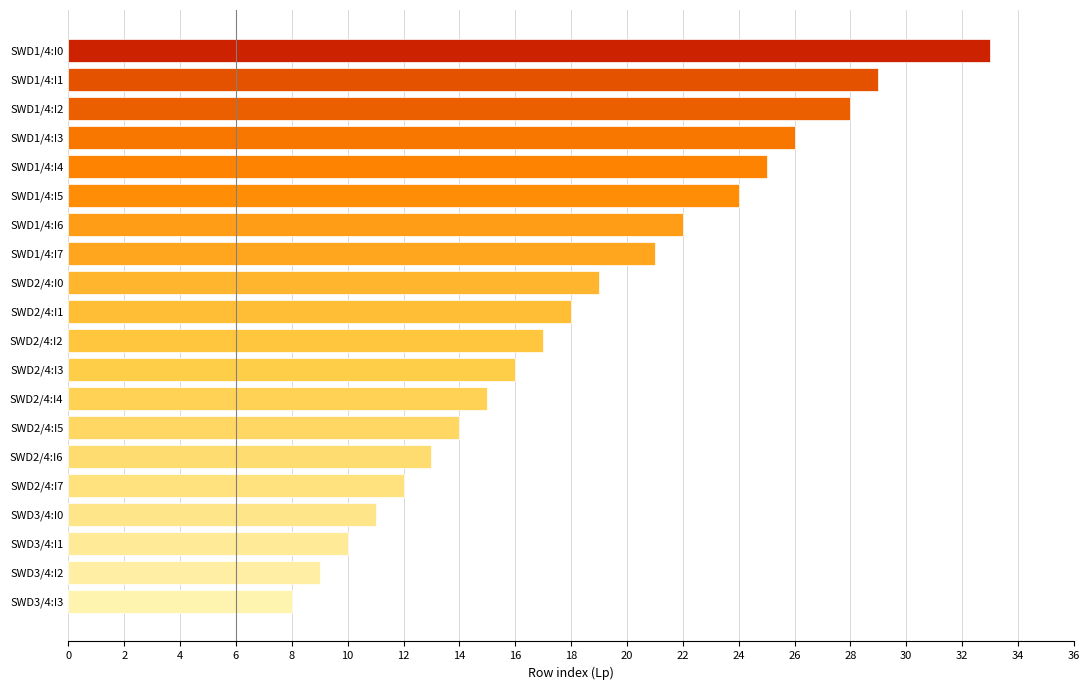

What is the difference between the second highest and minimum values?

21